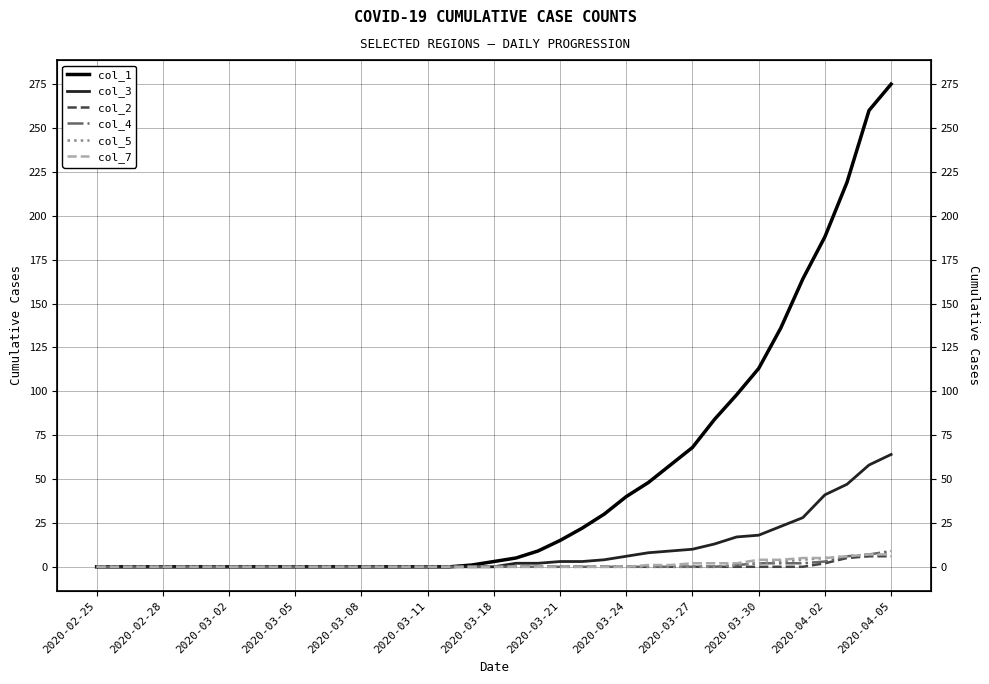

Count the number of categories in the chart.

37